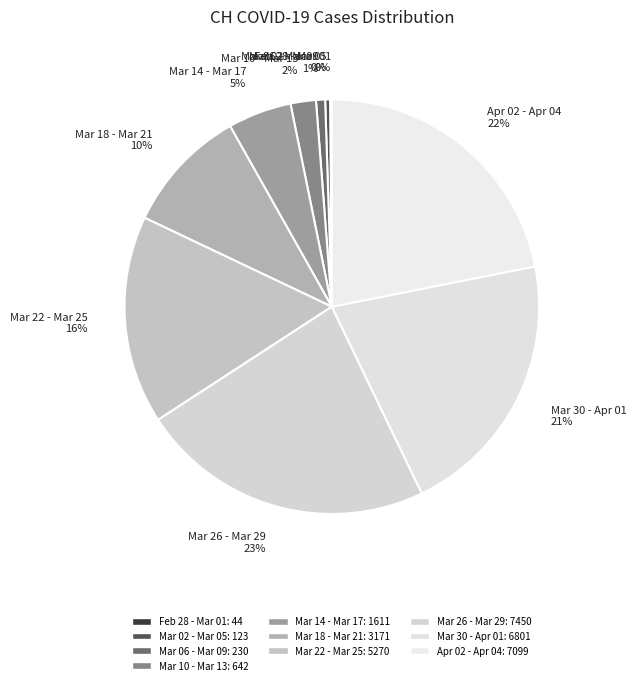

To the nearest percent, what is the difference between the largest and smallest slice percentages?

23%